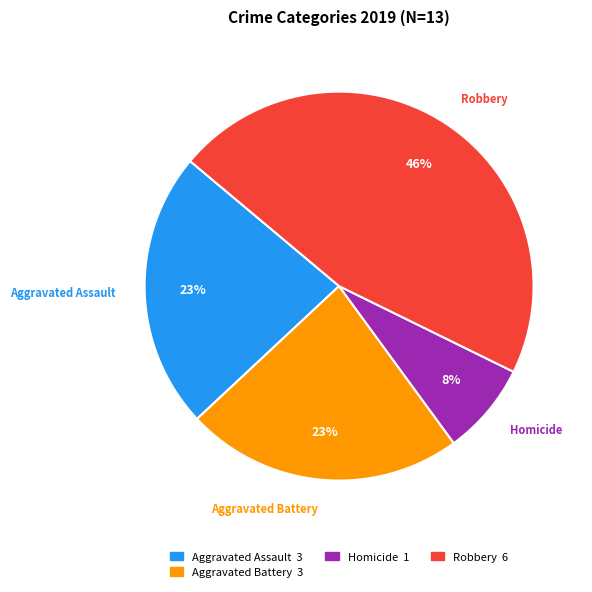

To the nearest percent, what portion does Robbery represent?

46%